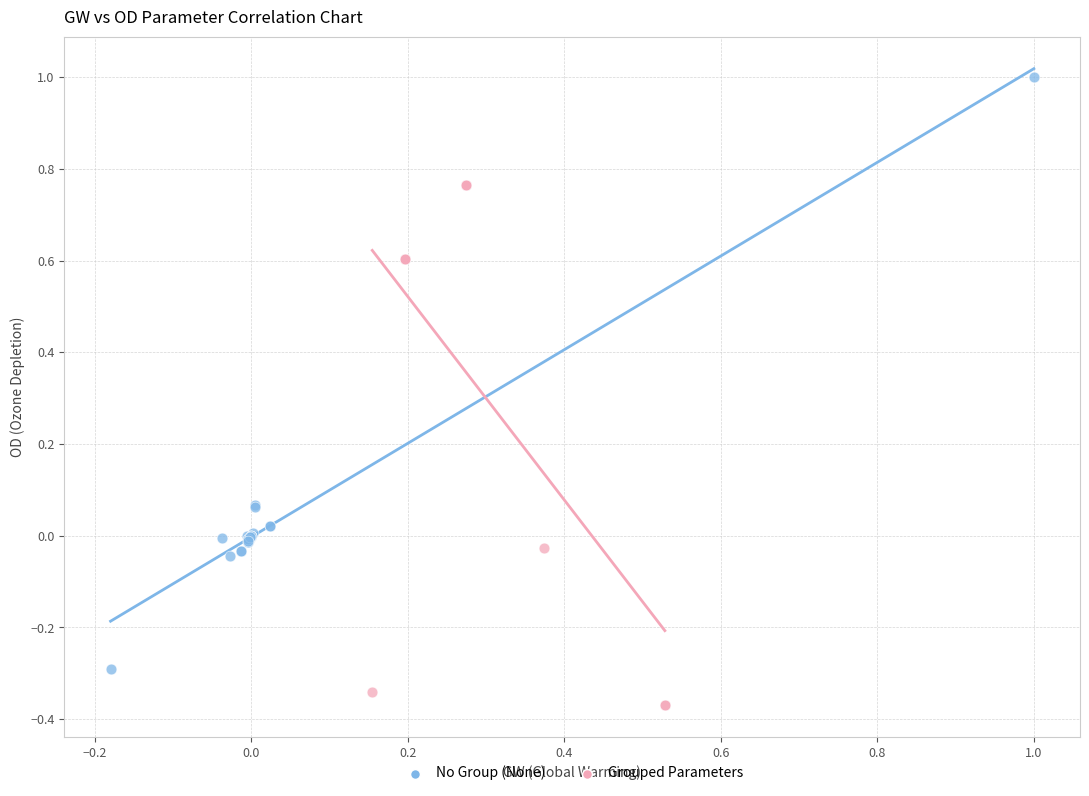

Which series has the largest Y range (max minus min)?

No Group (None)